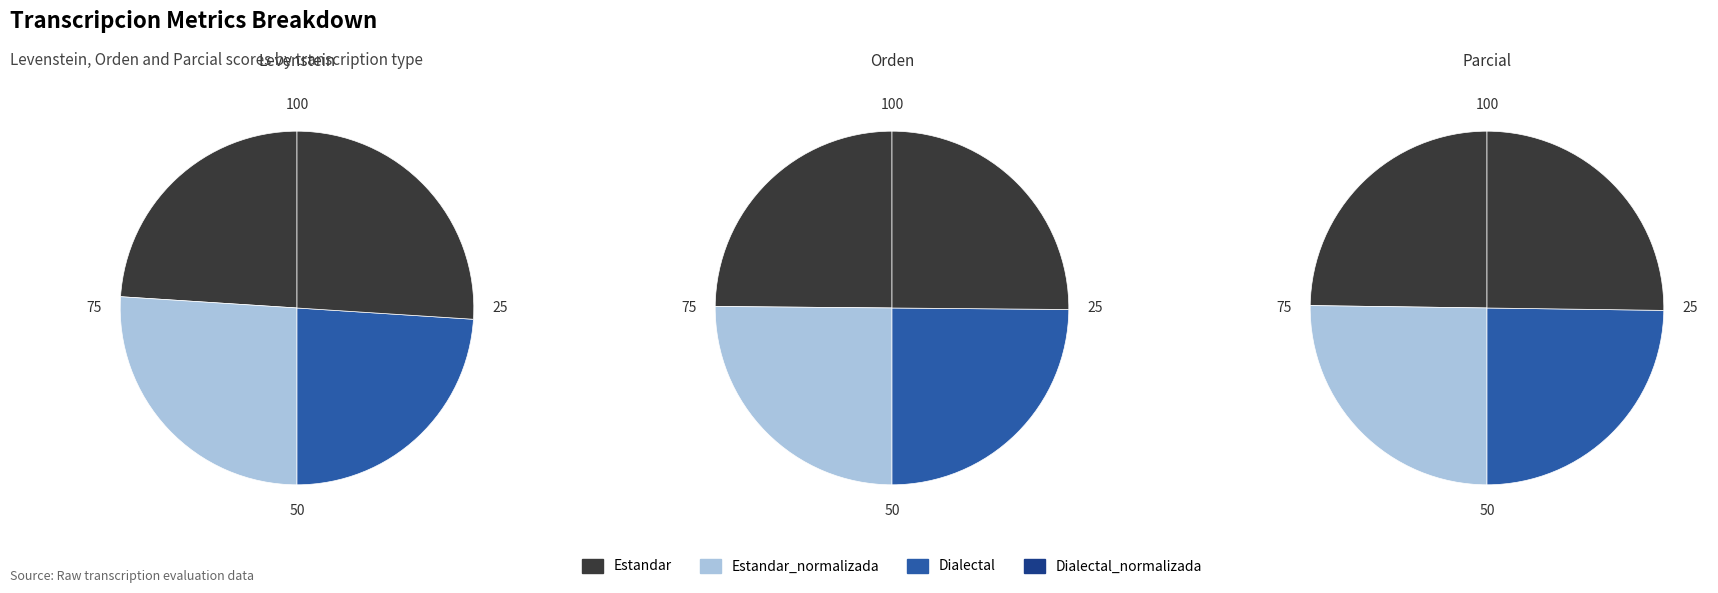

Which category has the biggest portion of the pie?

Estandar_normalizada